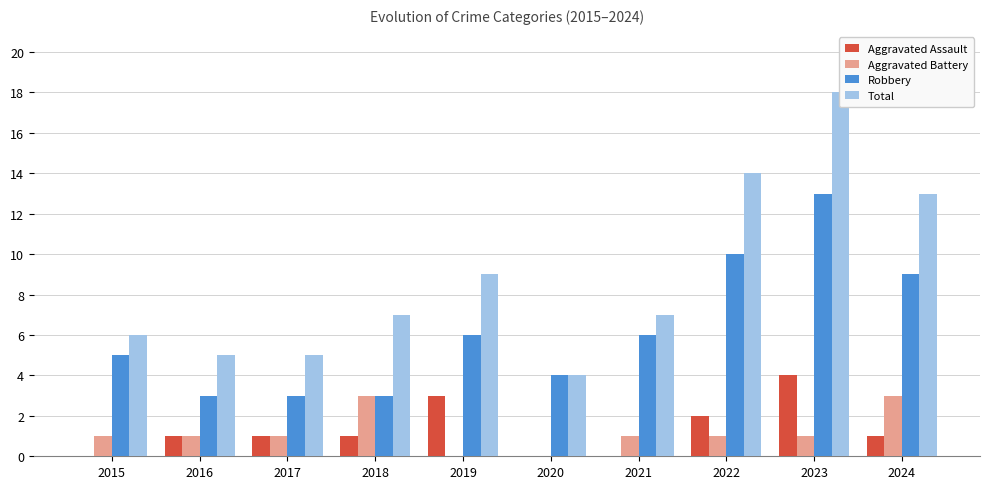

What is the value of the Aggravated Battery bar at the 9th from the left?

1